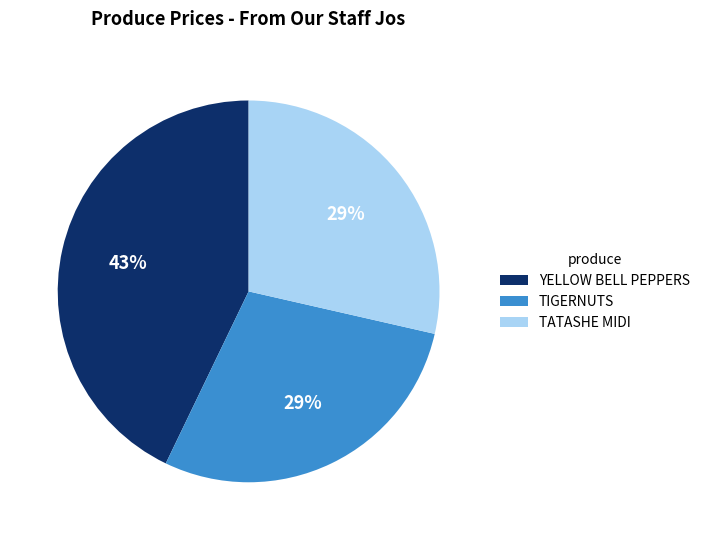

Count the number of slices in the pie.

3